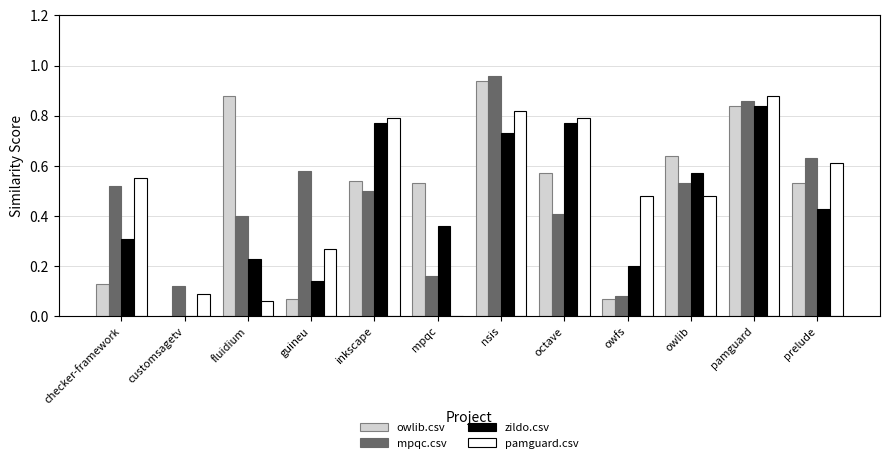

Is the value of owlib.csv at nsis greater than the value of zildo.csv at inkscape?

Yes